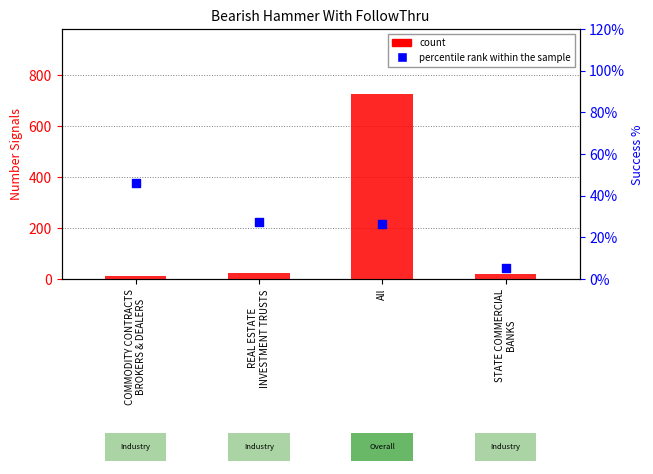

Which series has the widest spread of Y values?

count